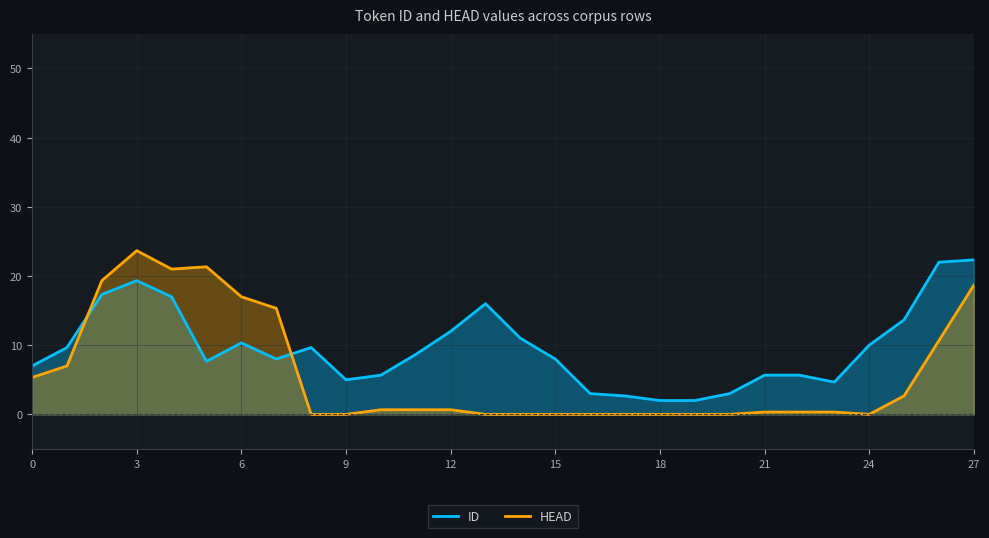

At which category does ID reach its first local peak?

3